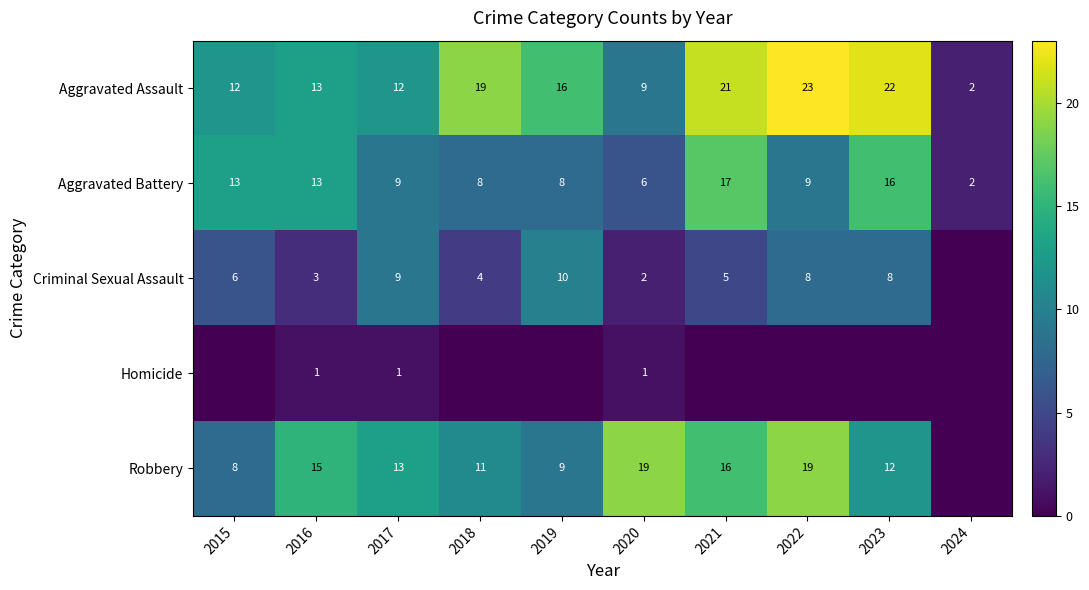

Rank the categories by Criminal Sexual Assault value from lowest to highest.

2024, 2020, 2016, 2018, 2021, 2015, 2022, 2023, 2017, 2019